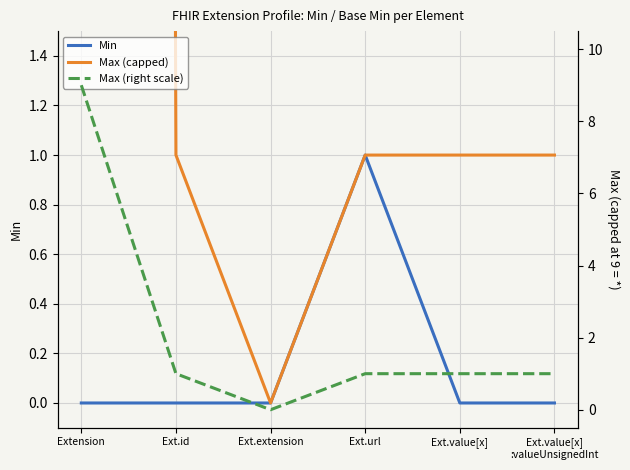

What is the difference between the second highest and minimum values in the Max (capped) series?

1